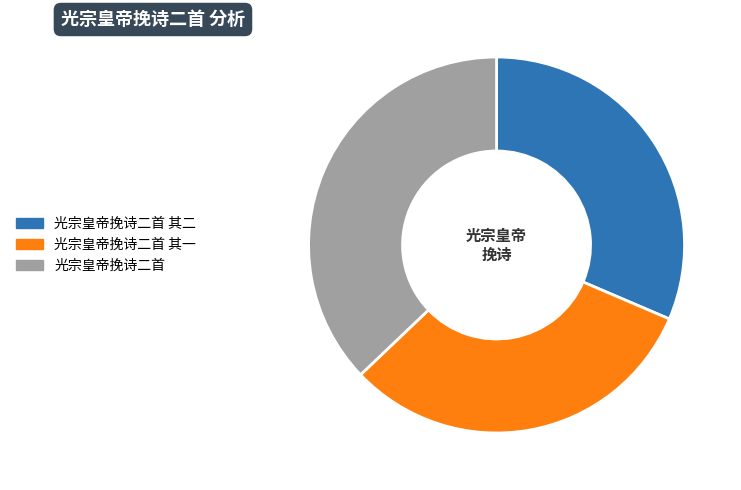

Is there any slice that represents more than half of the pie?

No